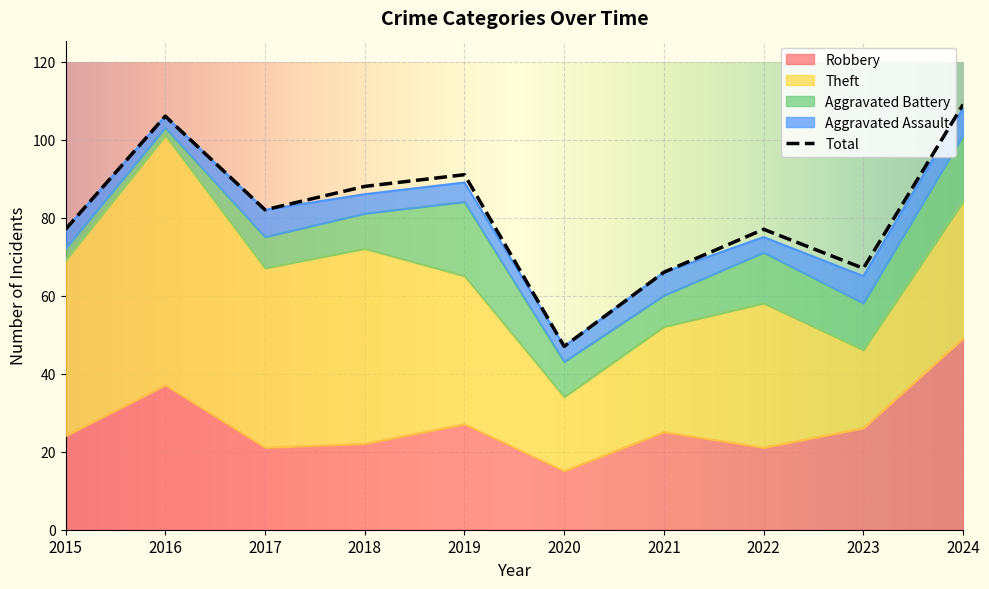

At which category does Theft reach its first local valley?

2017